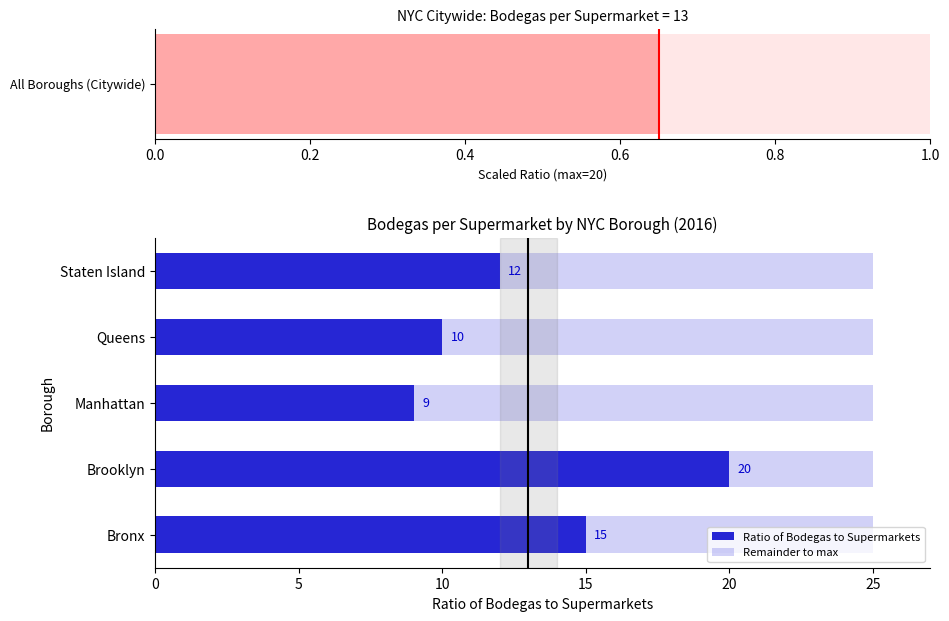

What is the average value of the Ratio of Bodegas to Supermarkets series?

13